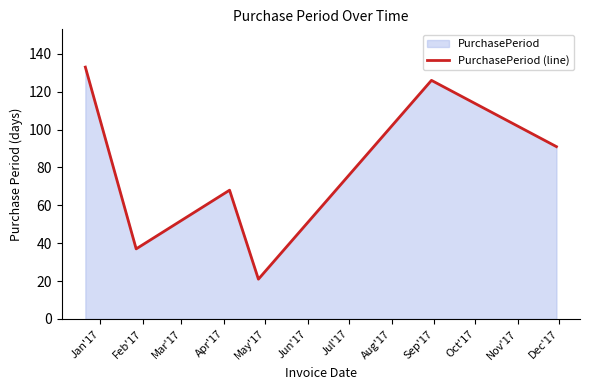

How many interior local peaks (higher than both neighbors) does the data have?

2